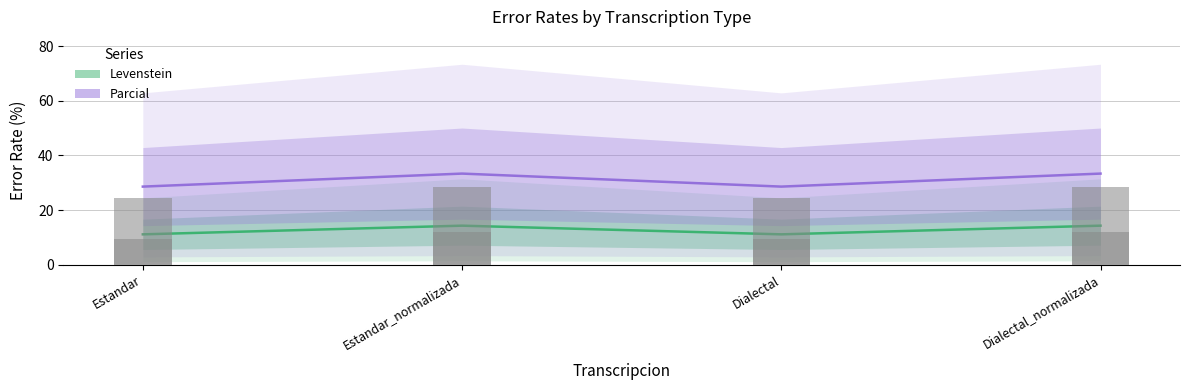

The value of Levenstein at Dialectal is 18.0. True or false?

False